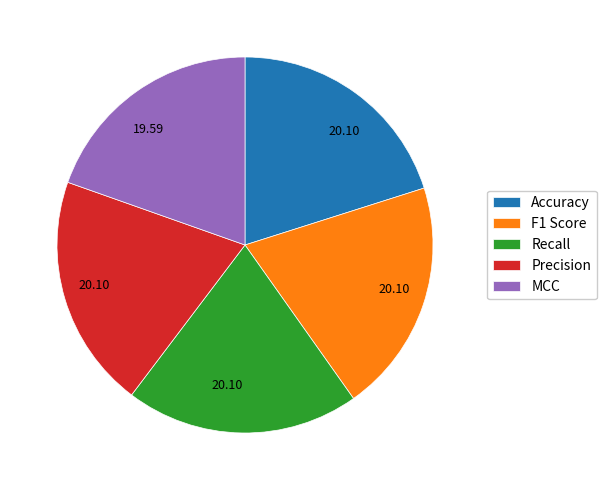

Which slice is the smallest?

MCC